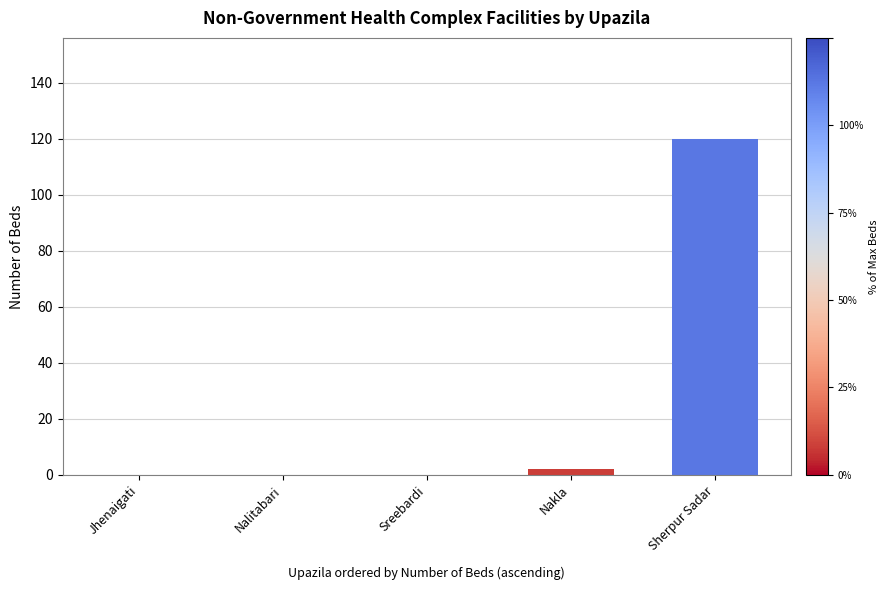

What is the sum of all values?

122